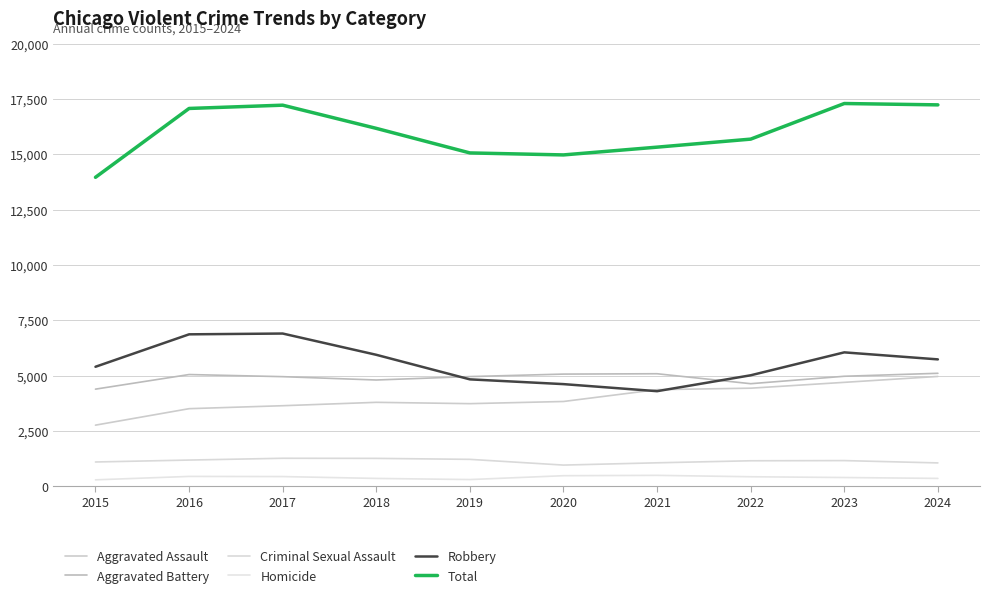

Which series has the largest total across all categories?

Total